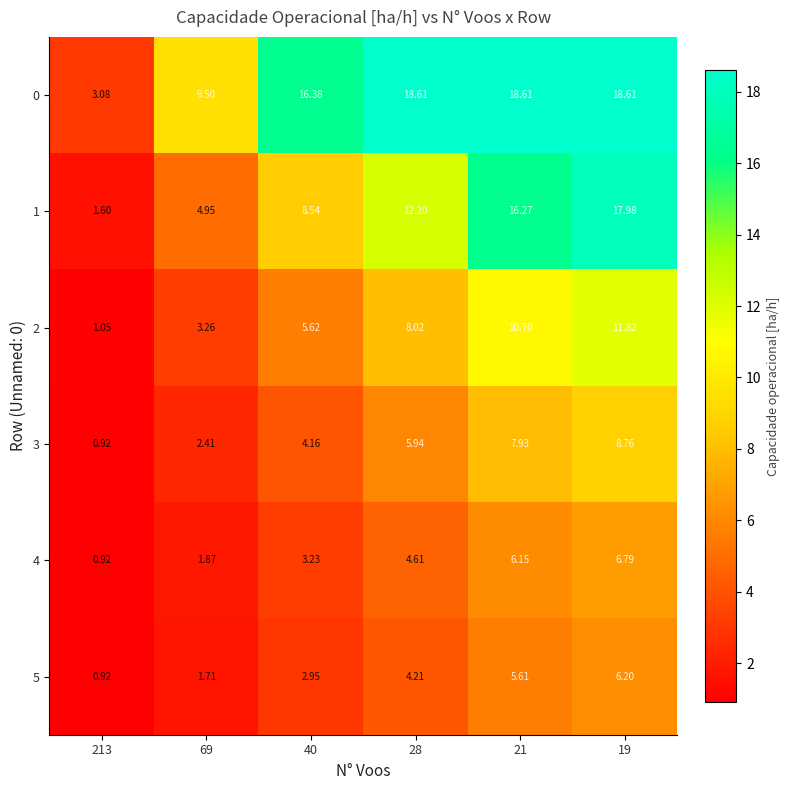

Is the value of 4 at 213 greater than the value of 1 at 28?

No